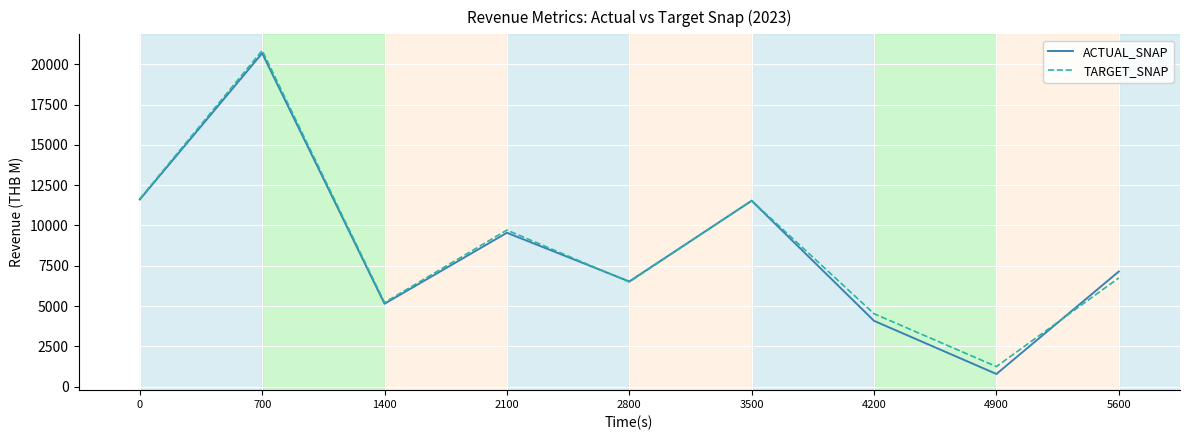

True or false: TARGET_SNAP has a value of 5217.4 at 1400.

True